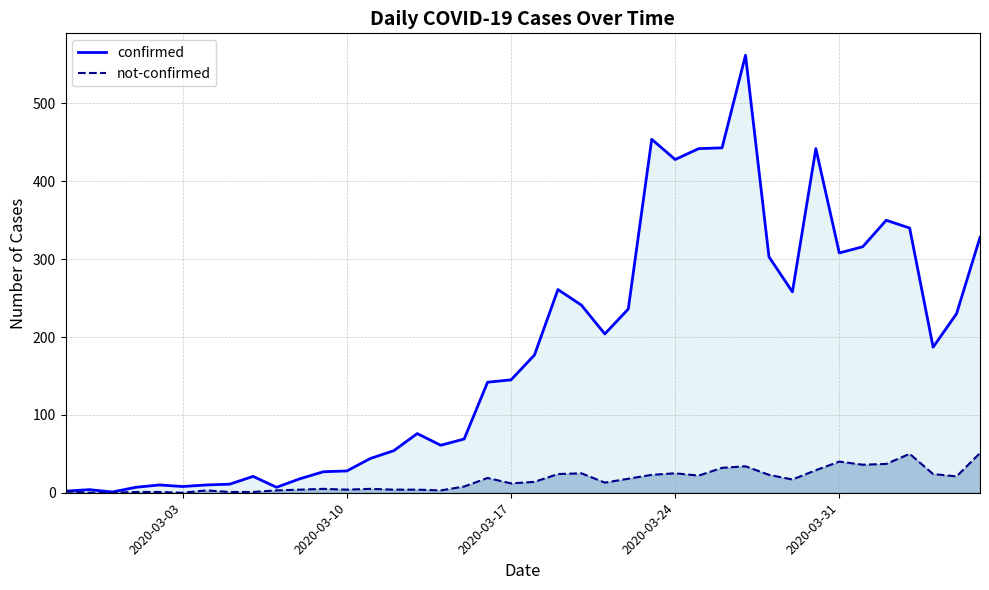

Rank the series by their average value, from highest to lowest.

confirmed, not-confirmed